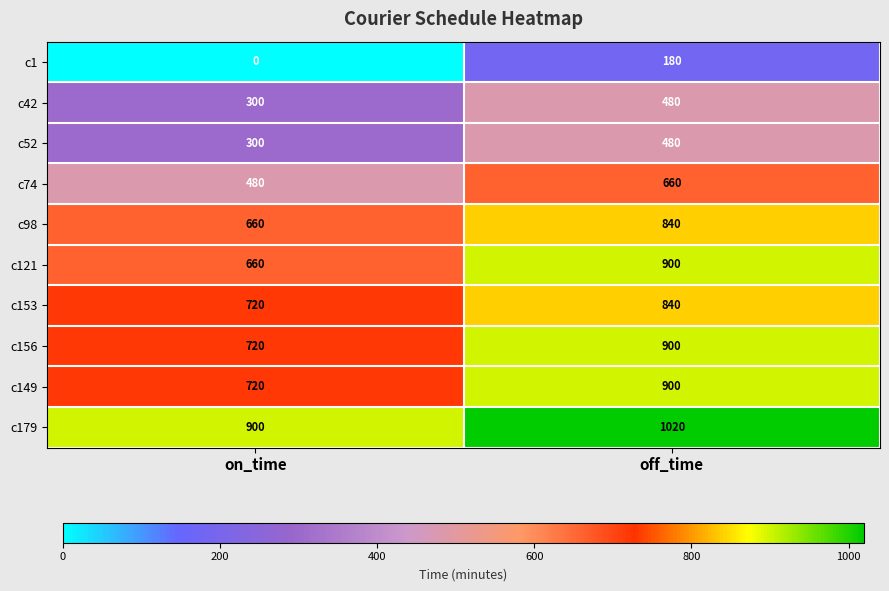

Reading left to right, extract all data points from this chart.

c1: 0	180
c42: 300	480
c52: 300	480
c74: 480	660
c98: 660	840
c121: 660	900
c153: 720	840
c156: 720	900
c149: 720	900
c179: 900	1020